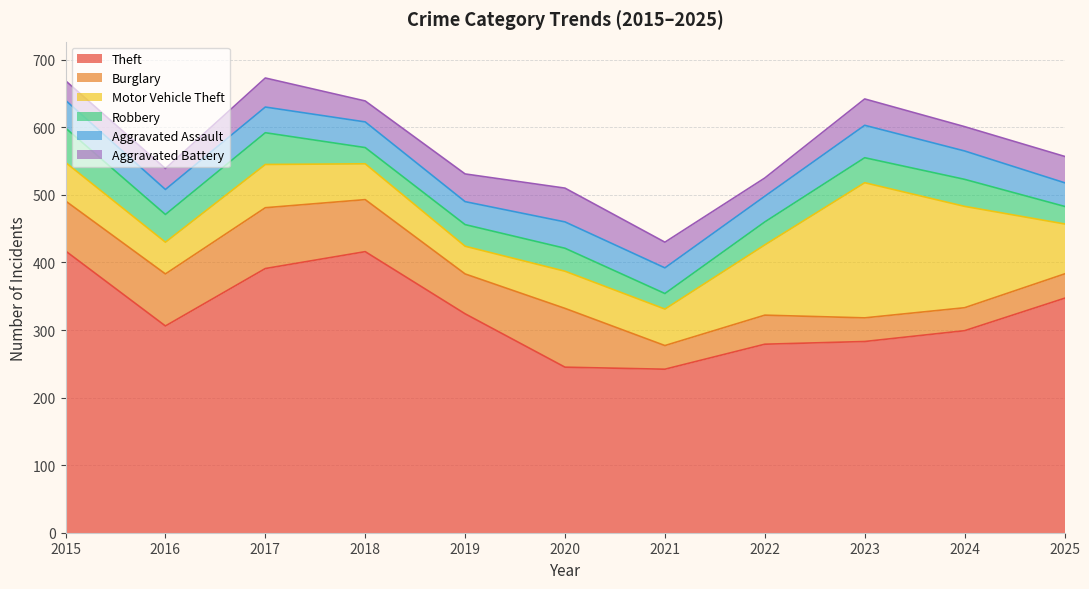

Is the value of Robbery at 2023 greater than the value of Motor Vehicle Theft at 2020?

No